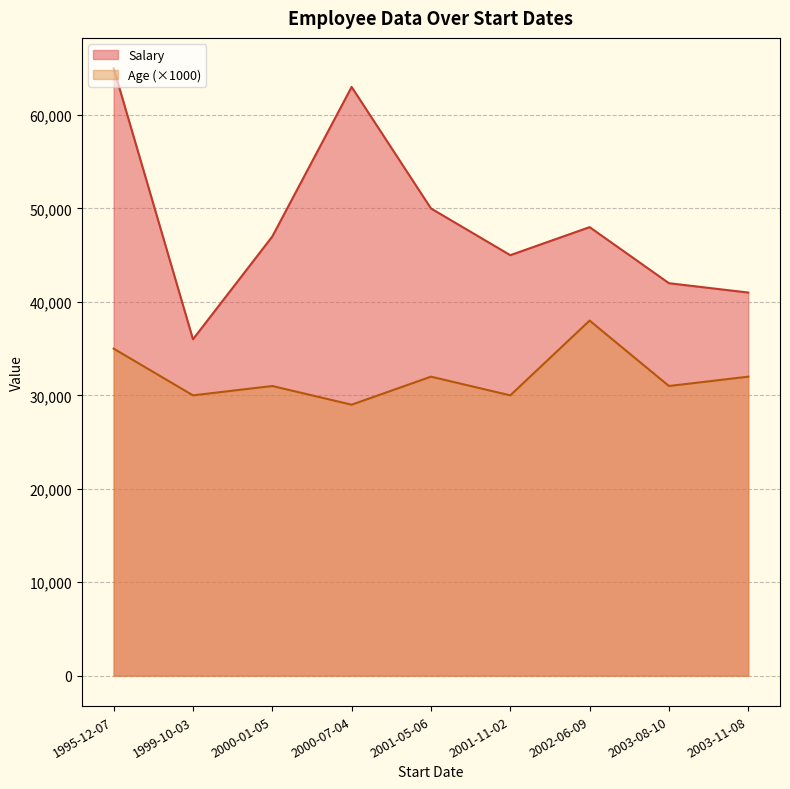

Where is Age nearest to the value 33?

2001-05-06